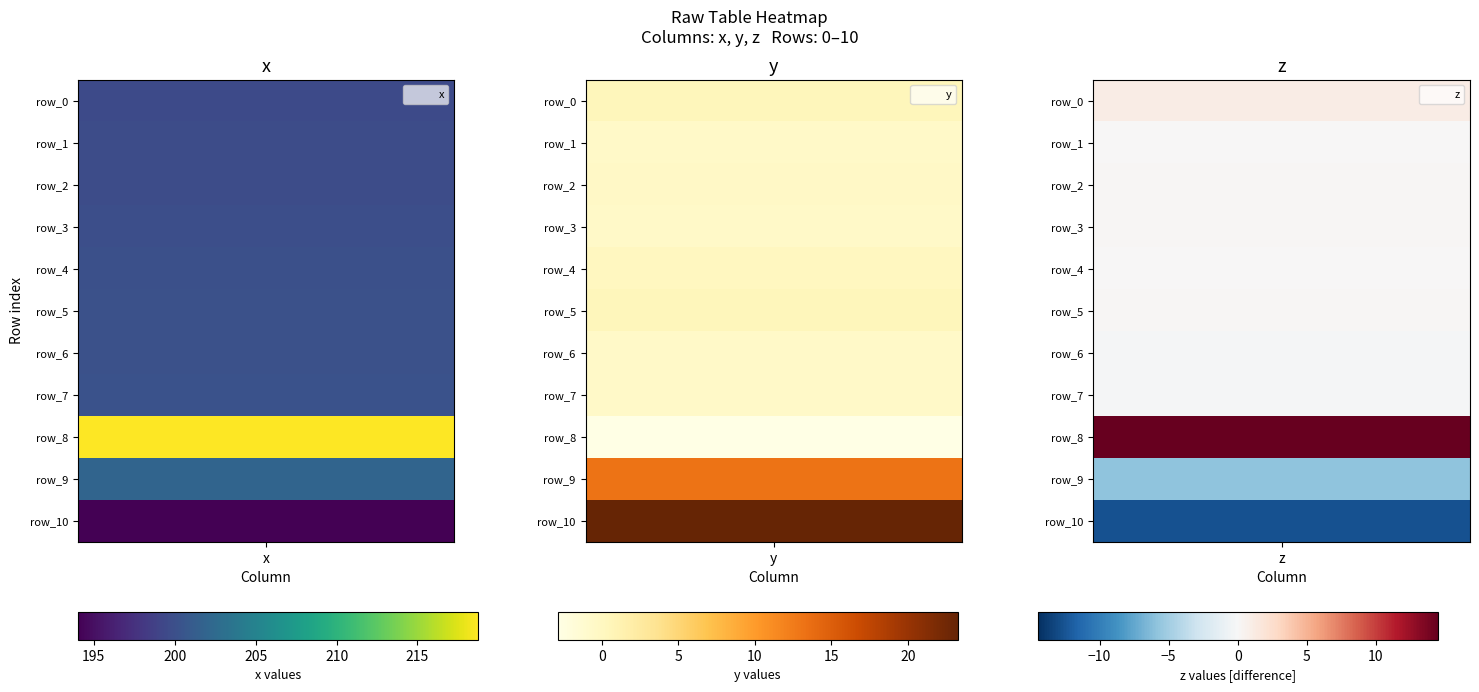

Is it true that row_5 equals 200.1 at 0?

True